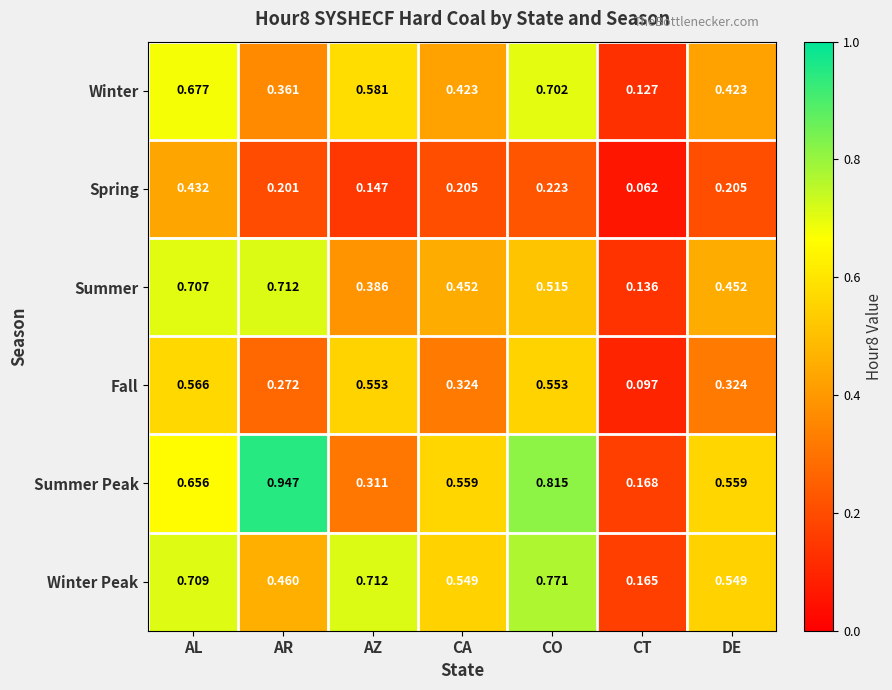

Is the value of Spring at CA greater than the value of Winter at AL?

No